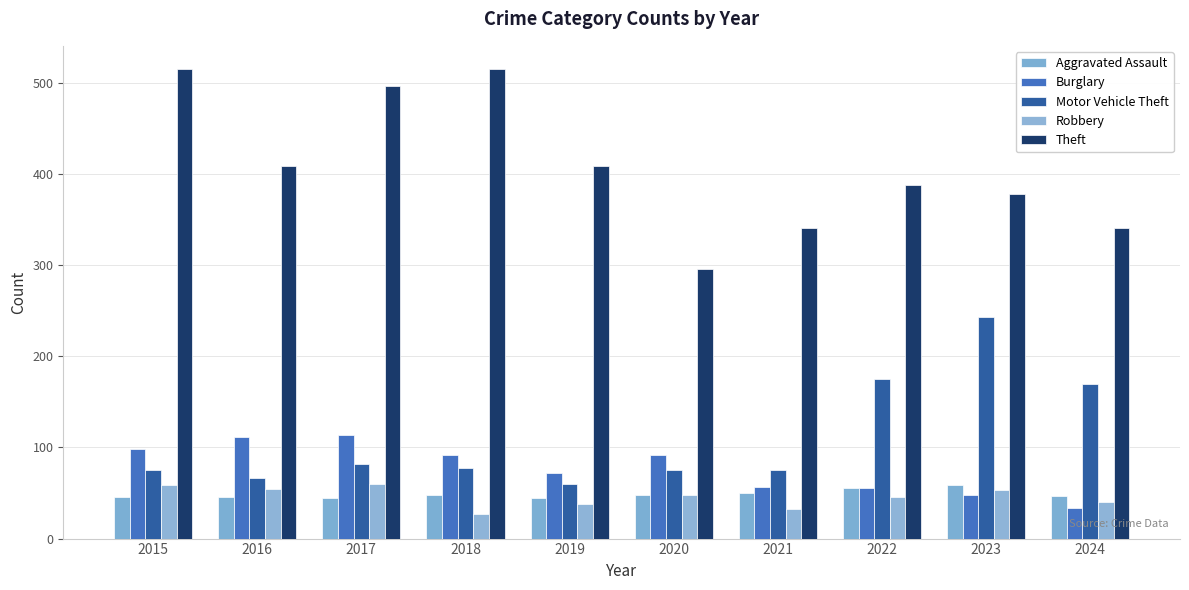

What is the difference between the second highest and second lowest values in the Robbery series?

27